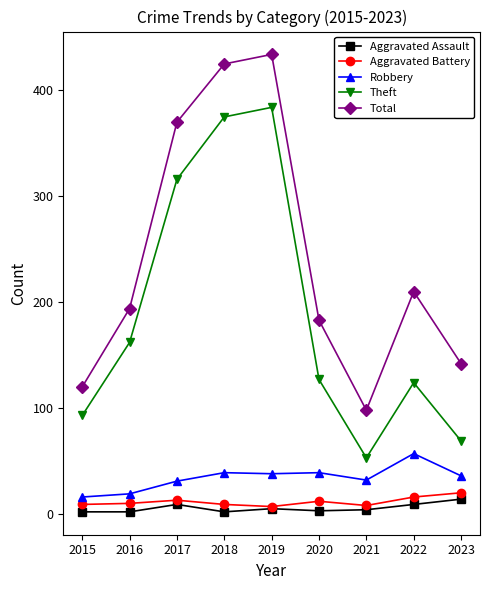

How many lines are shown in the chart?

5